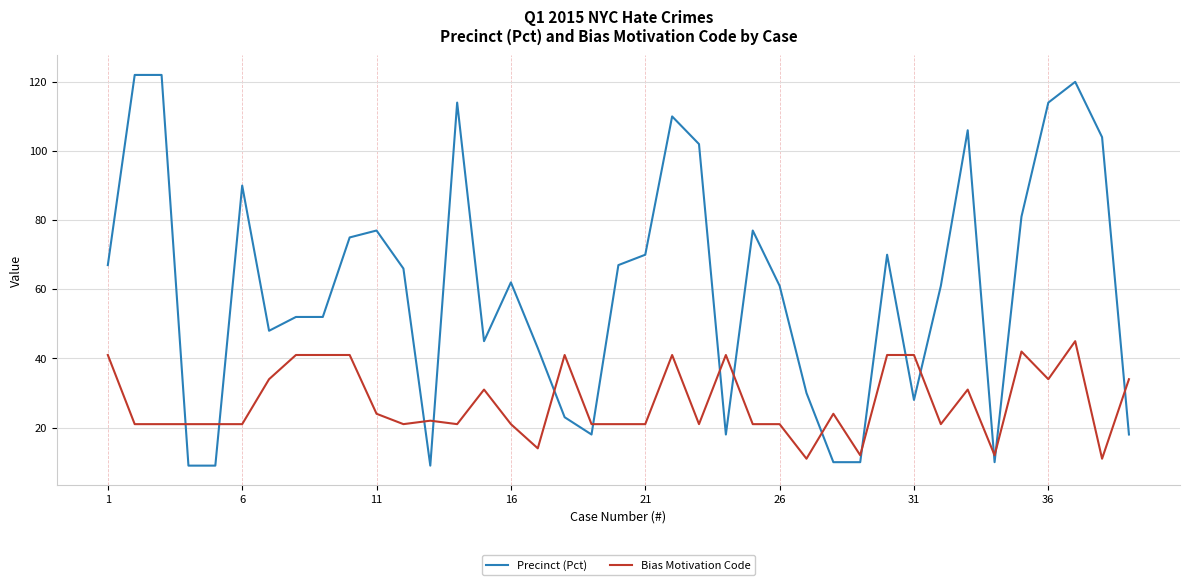

Which series has the largest range (max minus min)?

Precinct (Pct)